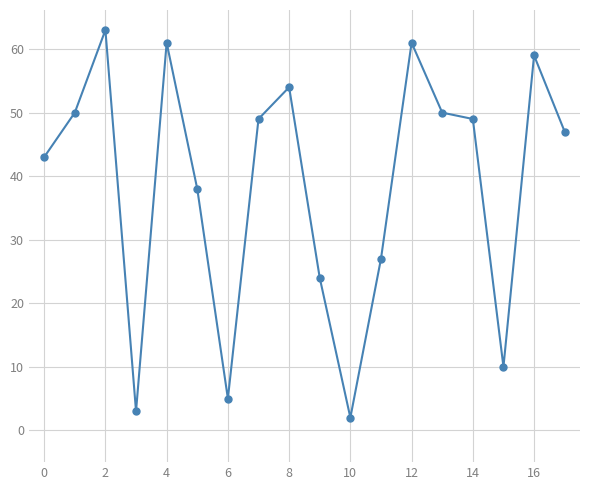

How many points are lower than both their immediate neighbors (excluding endpoints)?

4